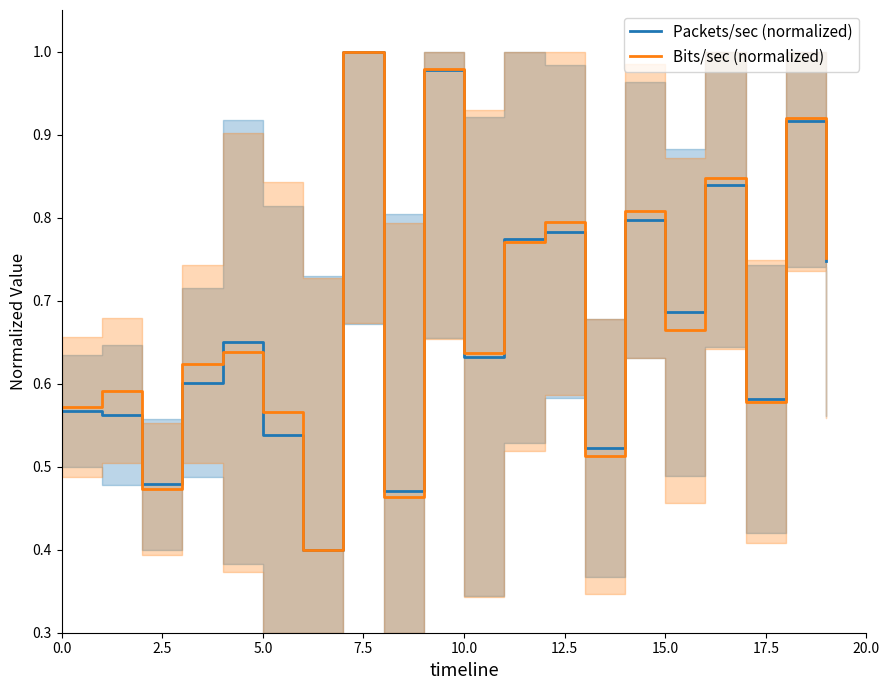

What is the total value across all series at 18?

1.8